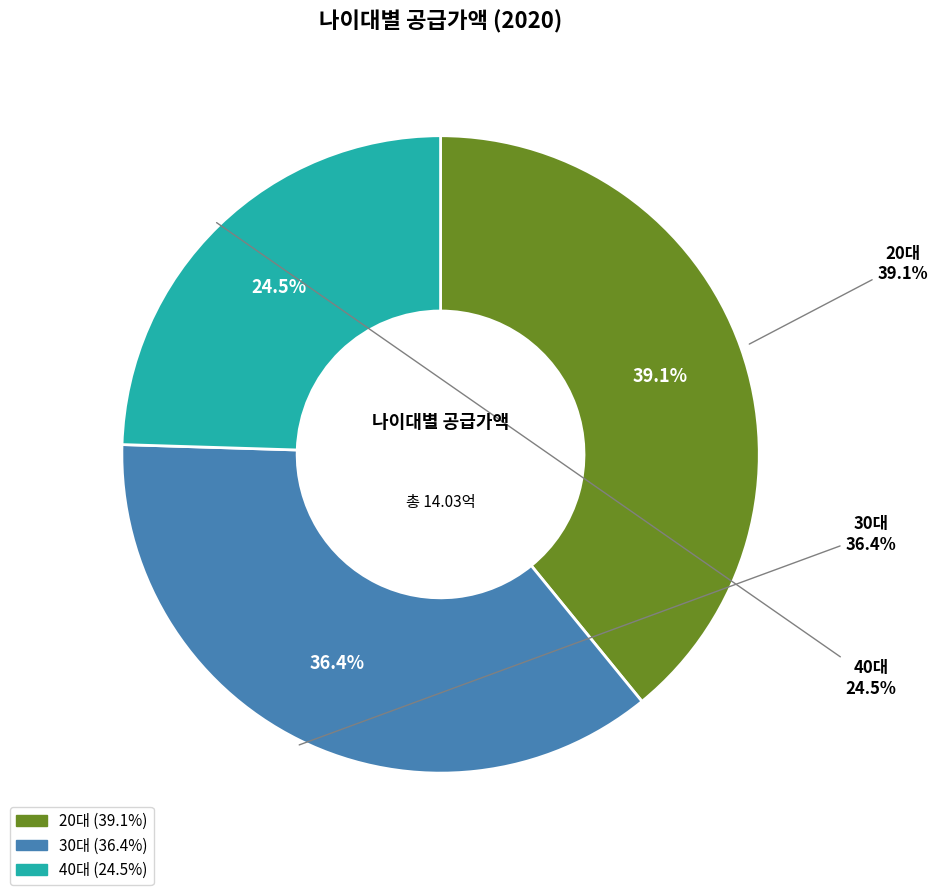

Does any single category account for the majority?

No